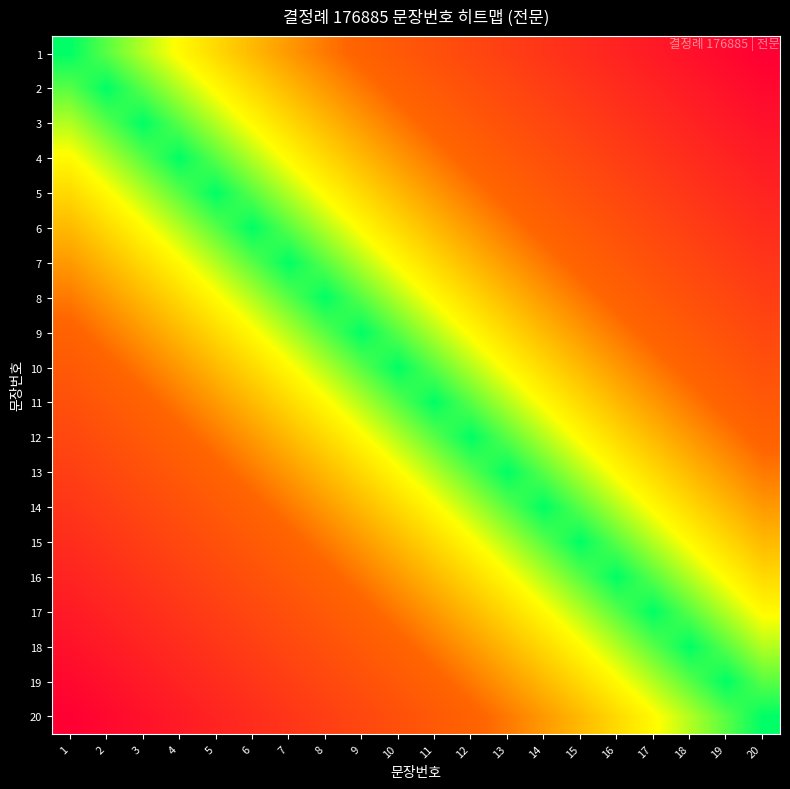

How many categories are shown in the chart?

20